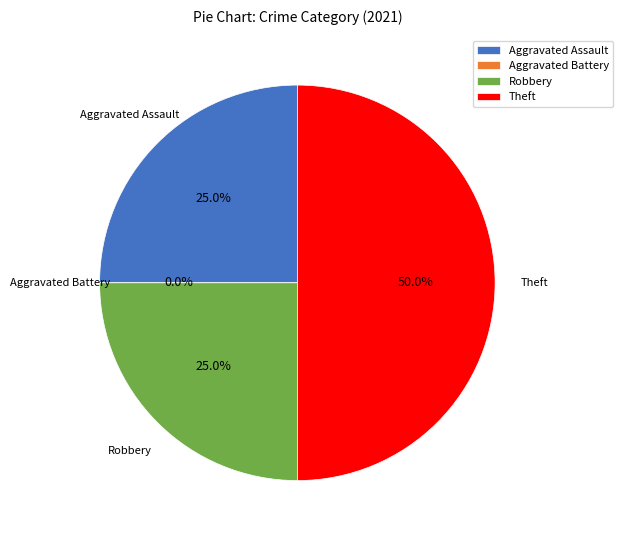

Between Aggravated Assault and Aggravated Battery, which is larger?

Aggravated Assault